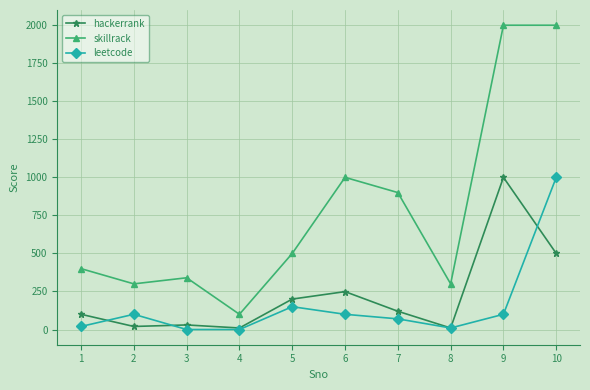

Rank the series at 10 from lowest to highest value.

hackerrank, leetcode, skillrack